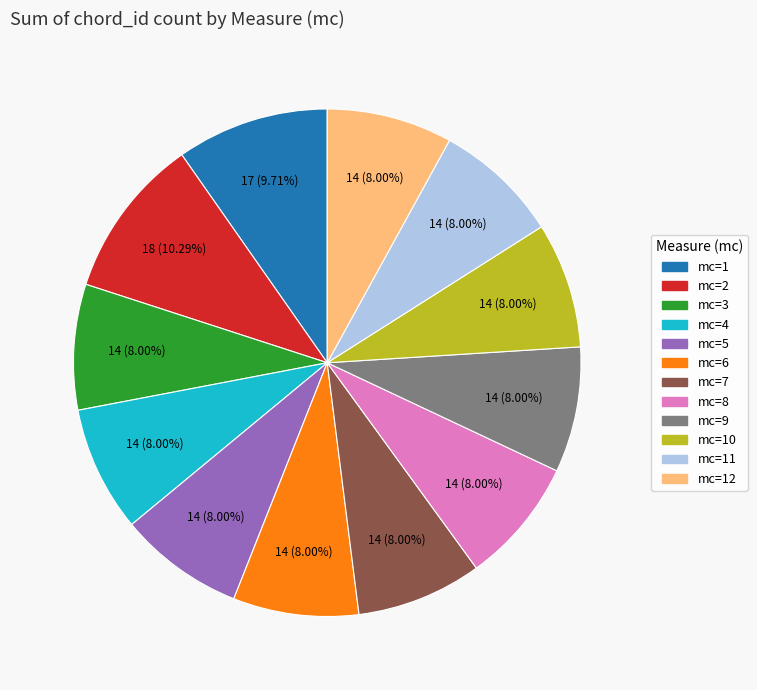

Does any single category account for the majority?

No